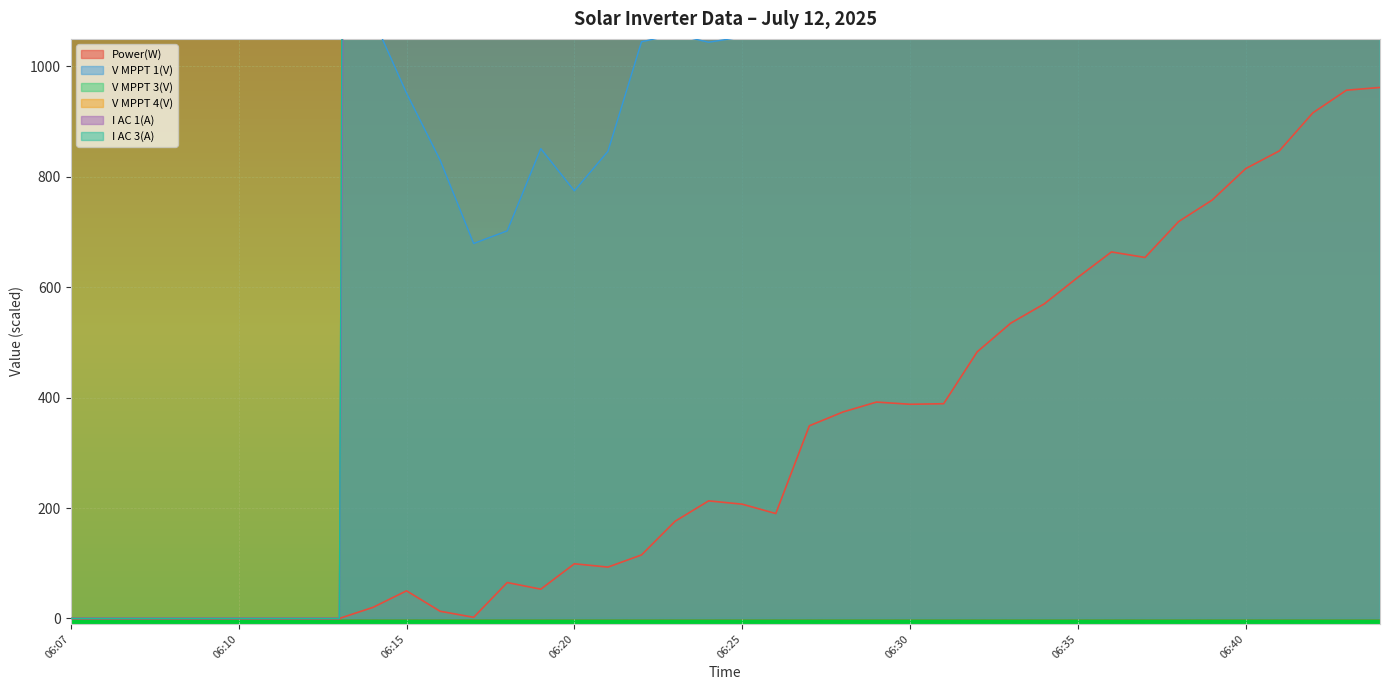

What is the highest value of the Power(W) series?

962